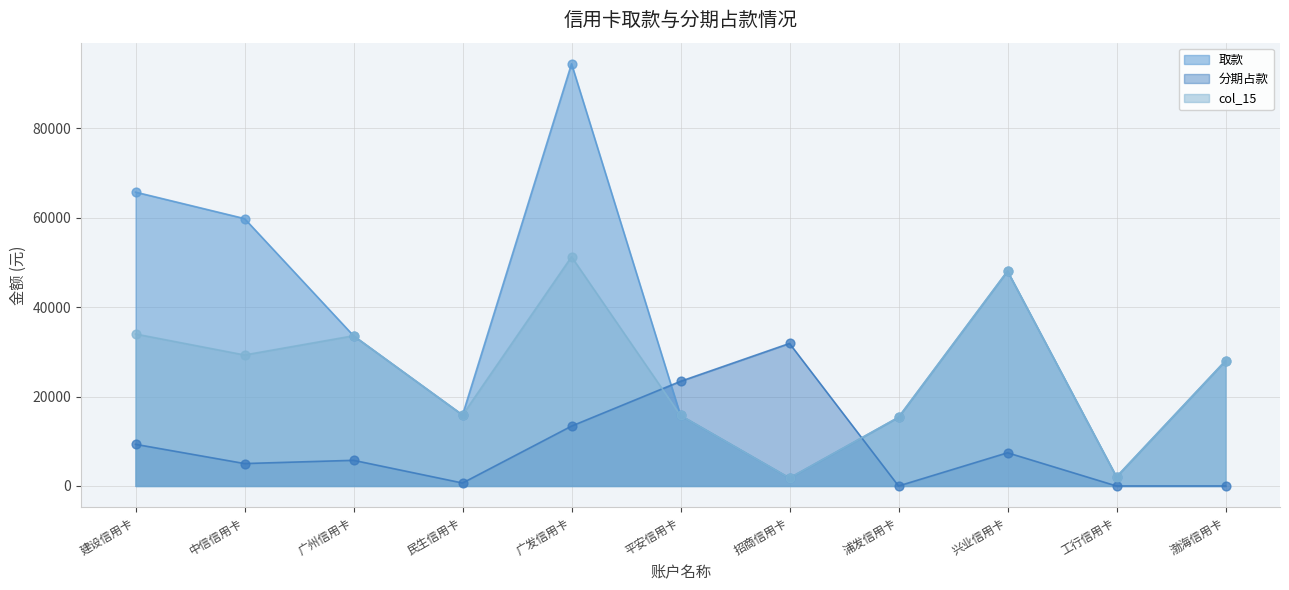

Which series contains the lowest Y value?

分期占款